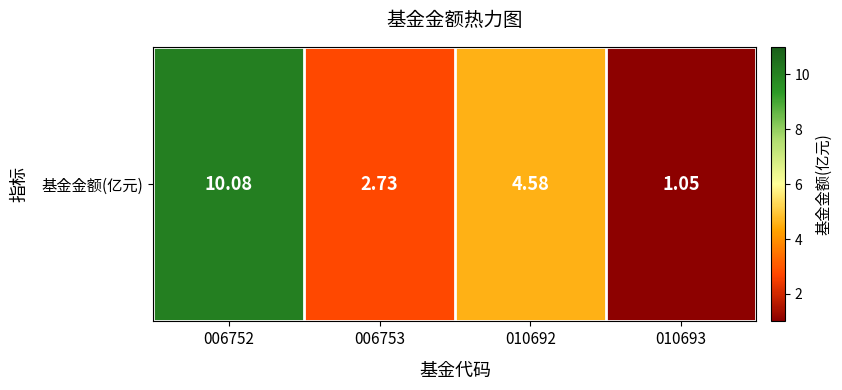

At which label does the data first exceed 4?

006752